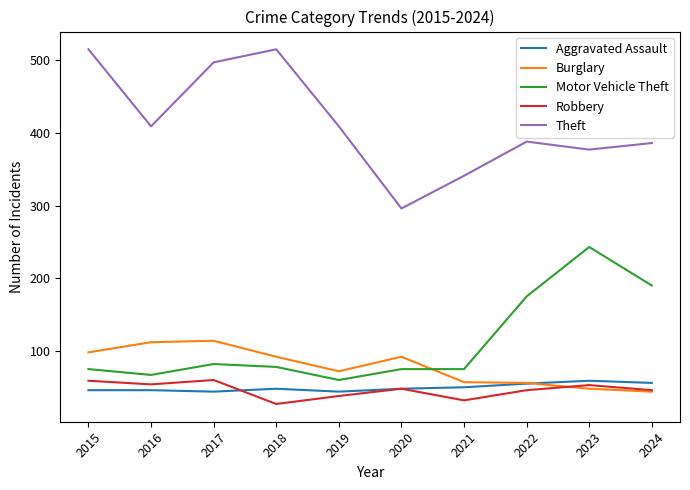

True or false: Theft and Motor Vehicle Theft cross at least once.

False